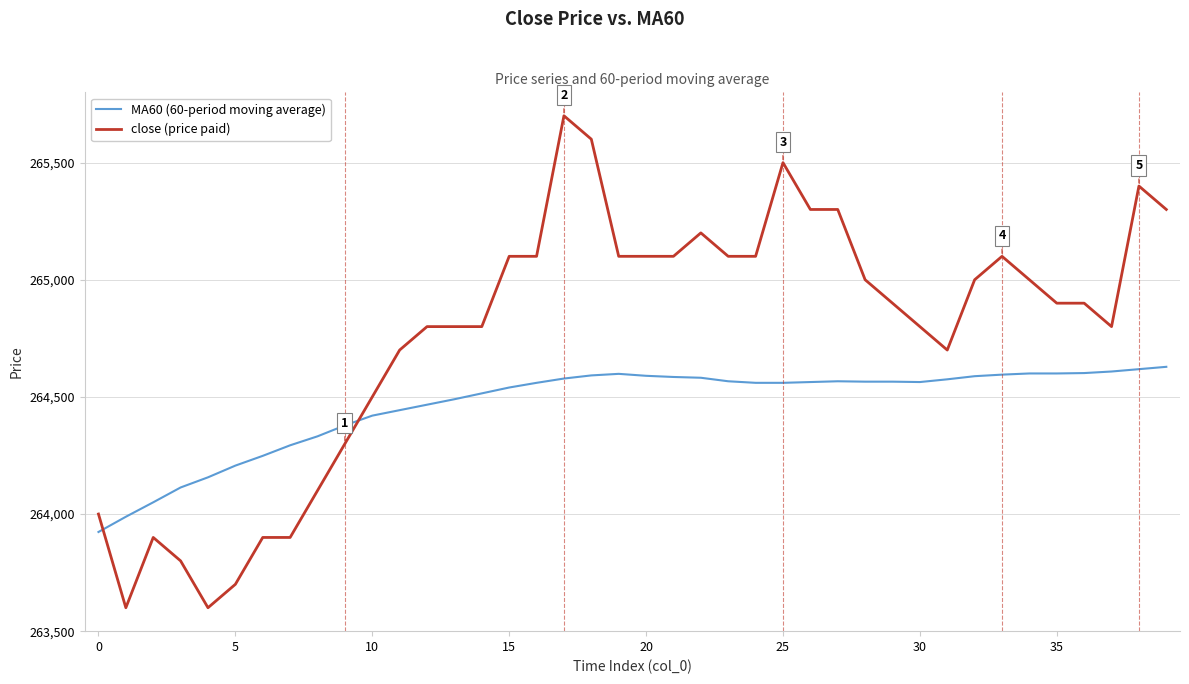

List the series in order of their overall mean, highest first.

close (price paid), MA60 (60-period moving average)